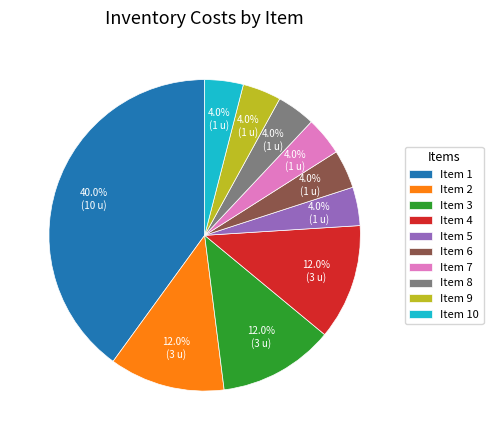

Is there a majority slice in this chart?

No